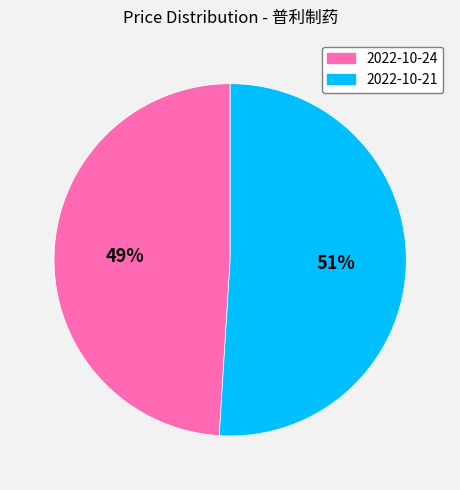

To the nearest percent, what is the average slice percentage?

50%